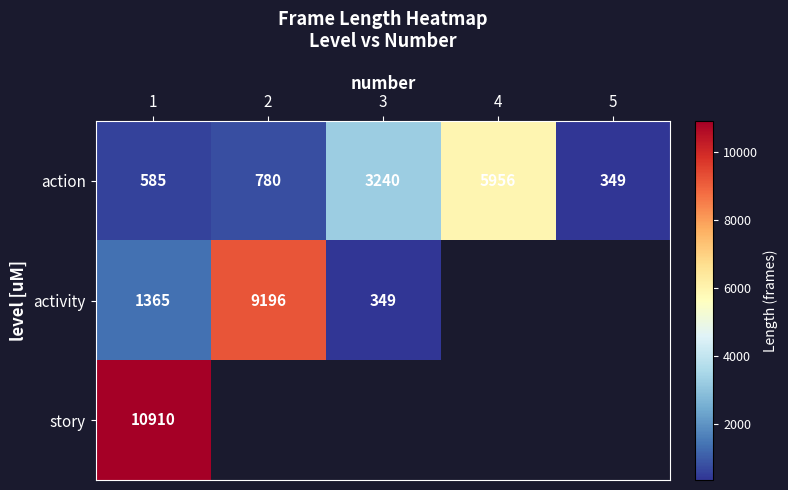

Which label corresponds to the smallest value in the chart?

5